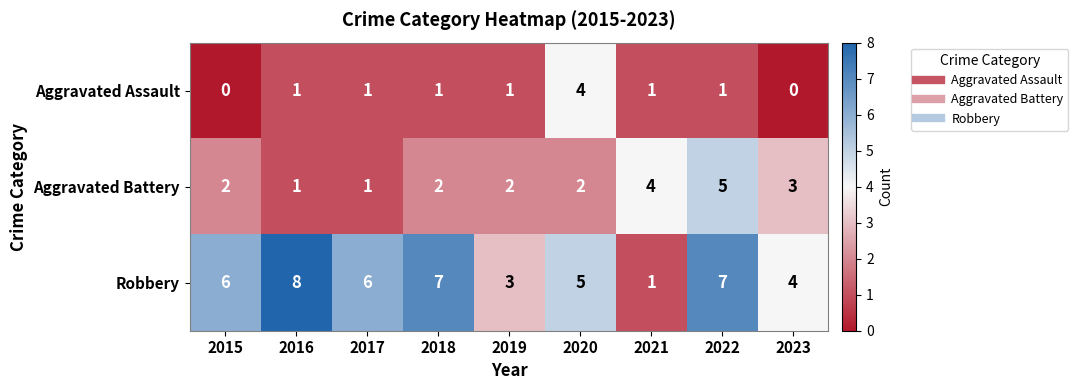

Is it true that Aggravated Assault equals 0 at 2018?

False